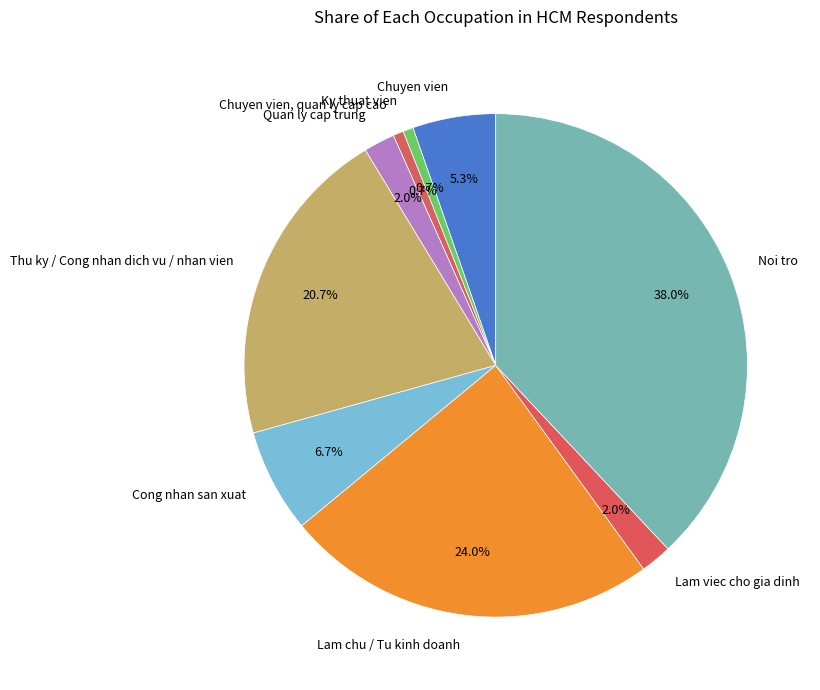

What is the largest slice in the pie chart?

Noi tro